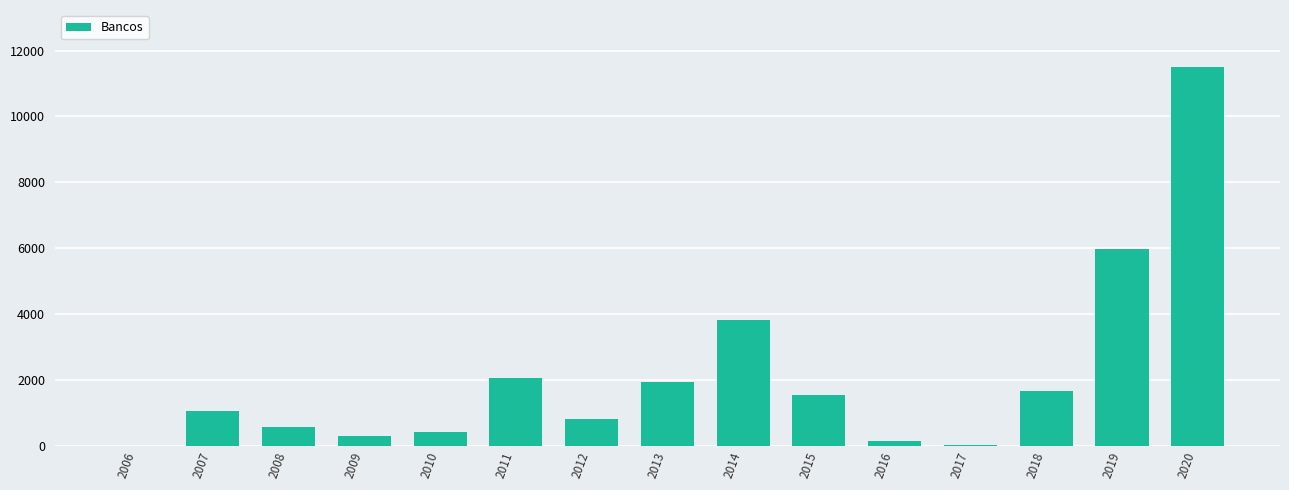

True or false: the data shows 138.1 at 2016.

True